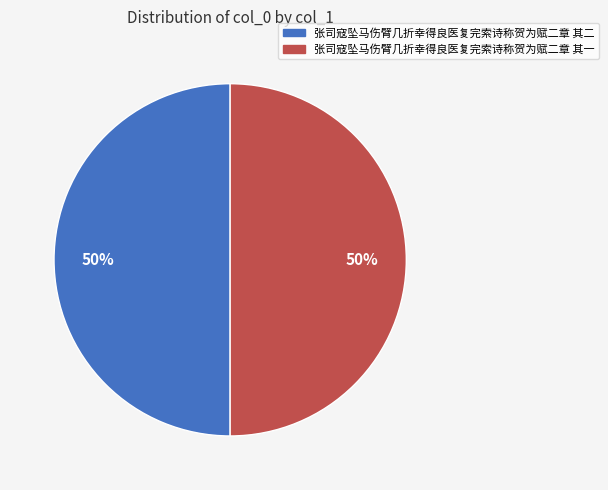

Approximately how many times larger is the value at 张司寇坠马伤臂几折幸得良医复完索诗称贺为赋二章 其二 compared to 张司寇坠马伤臂几折幸得良医复完索诗称贺为赋二章 其一?

1.0